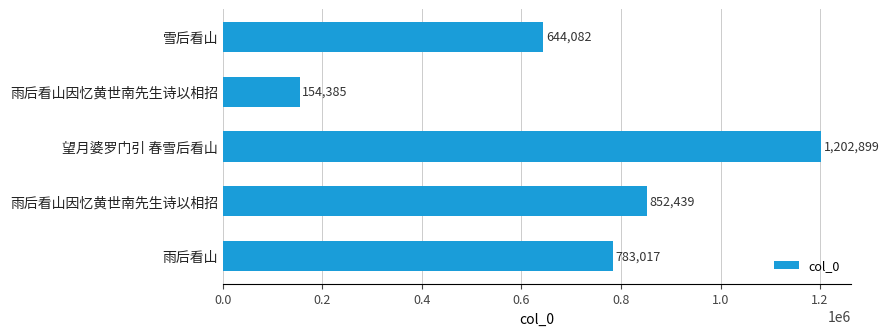

Does the chart contain any negative values?

No